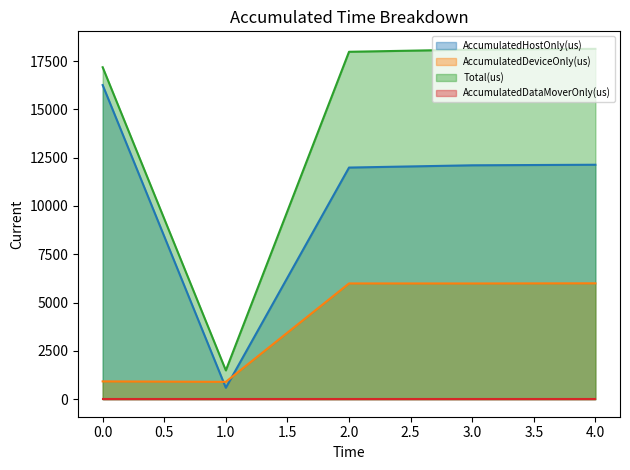

True or false: Total(us) and AccumulatedHostOnly(us) intersect in this chart.

False